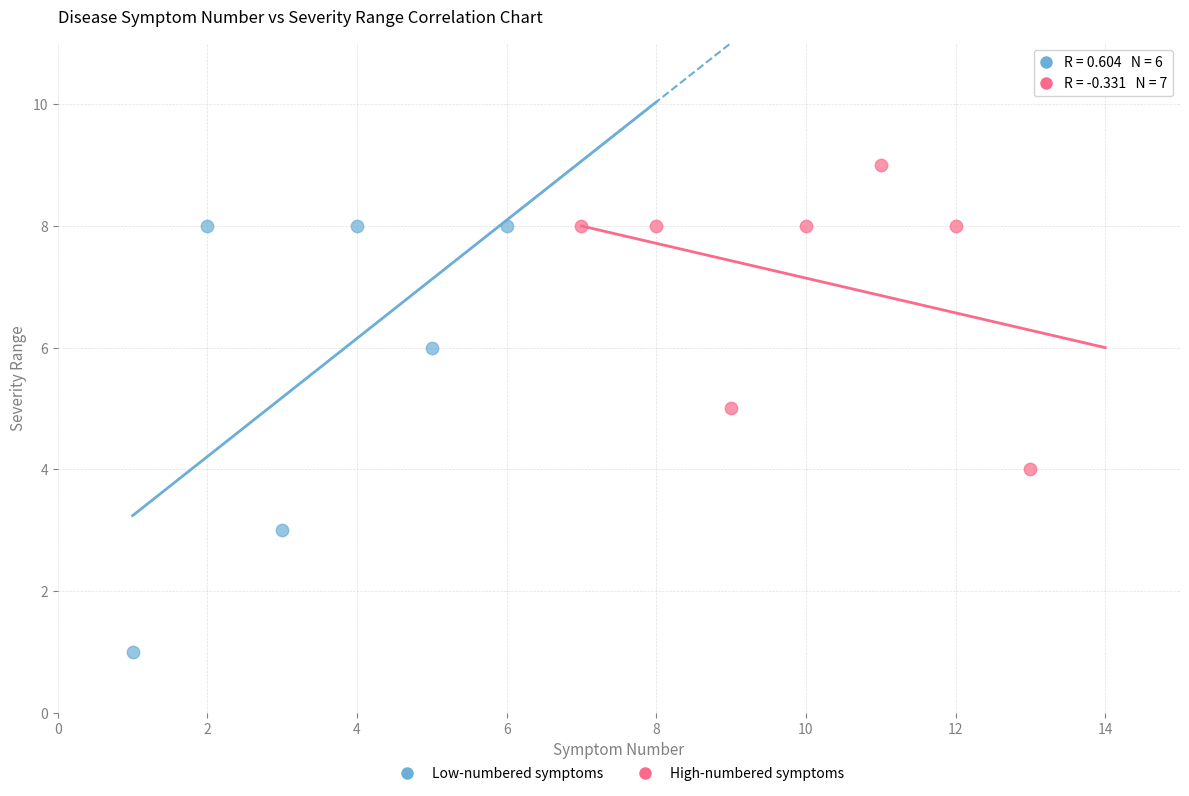

Which series contains the highest Y value?

High-numbered symptoms